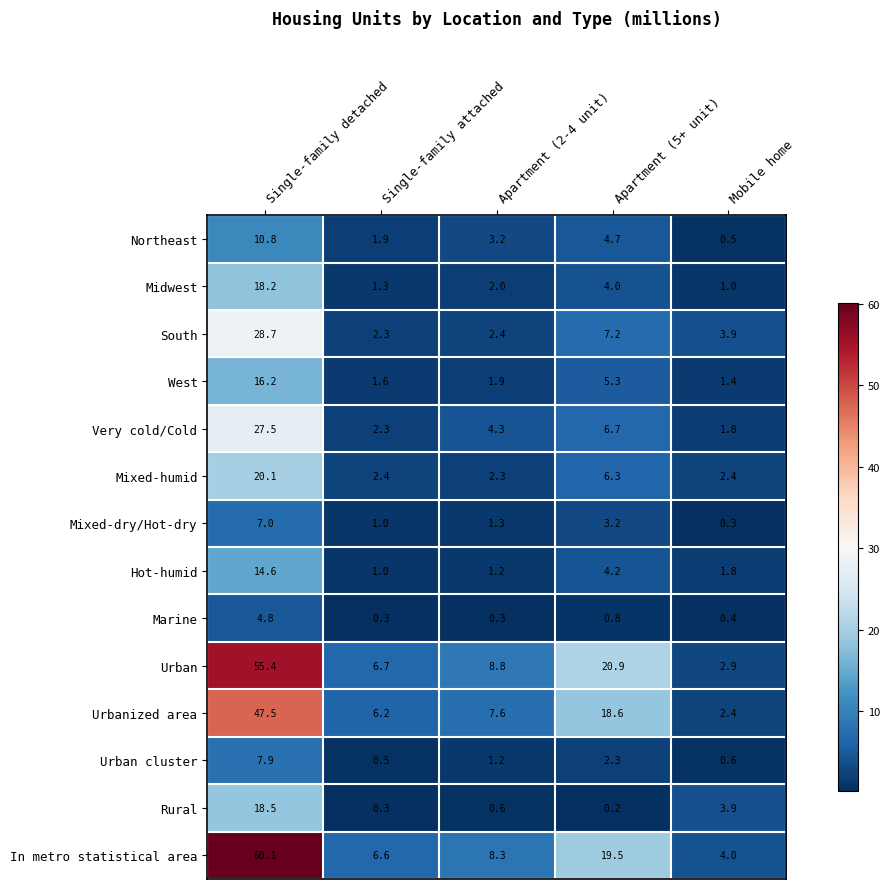

Rank the series at Apartment (5+ unit) from lowest to highest value.

Rural, Marine, Urban cluster, Mixed-dry/Hot-dry, Midwest, Hot-humid, Northeast, West, Mixed-humid, Very cold/Cold, South, Urbanized area, In metro statistical area, Urban